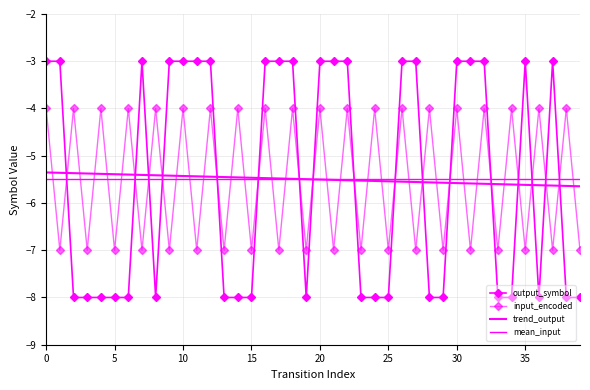

The value of input_encoded at 3 is -7. True or false?

True